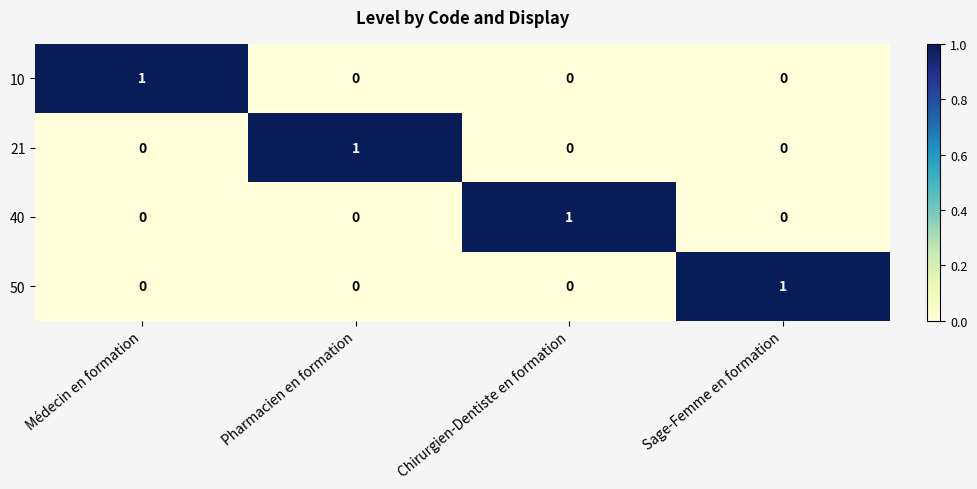

Count the number of categories in the chart.

4